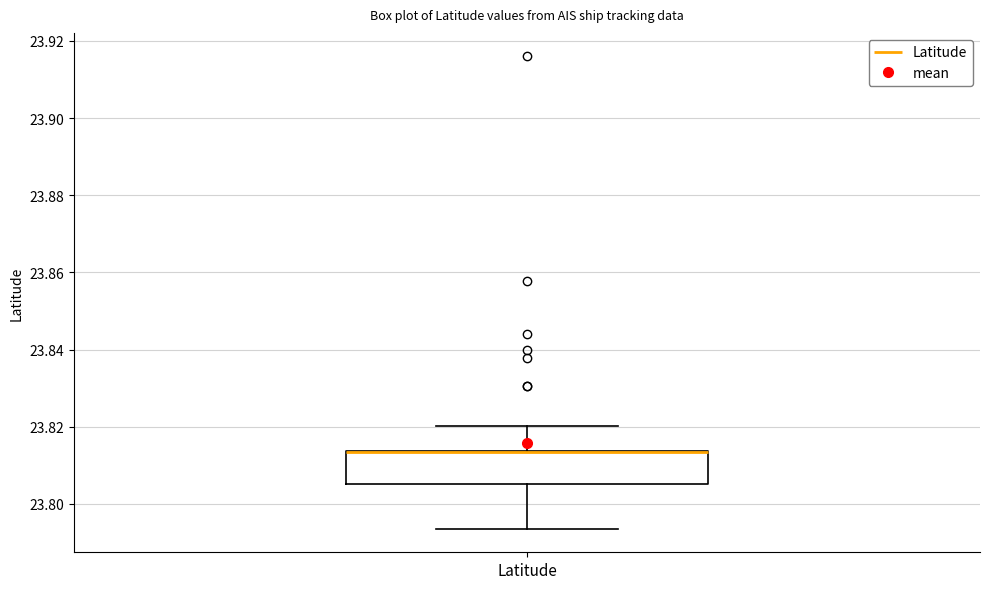

Read this box plot against the y-axis: the position of the median line, the range covered by the box, and the ends of both whiskers. The values are not printed on the chart, so give them approximately, as read against the axis.

median 23.814 (drawn on the box's upper edge), box 23.806 to 23.814, whiskers 23.794 to 23.820